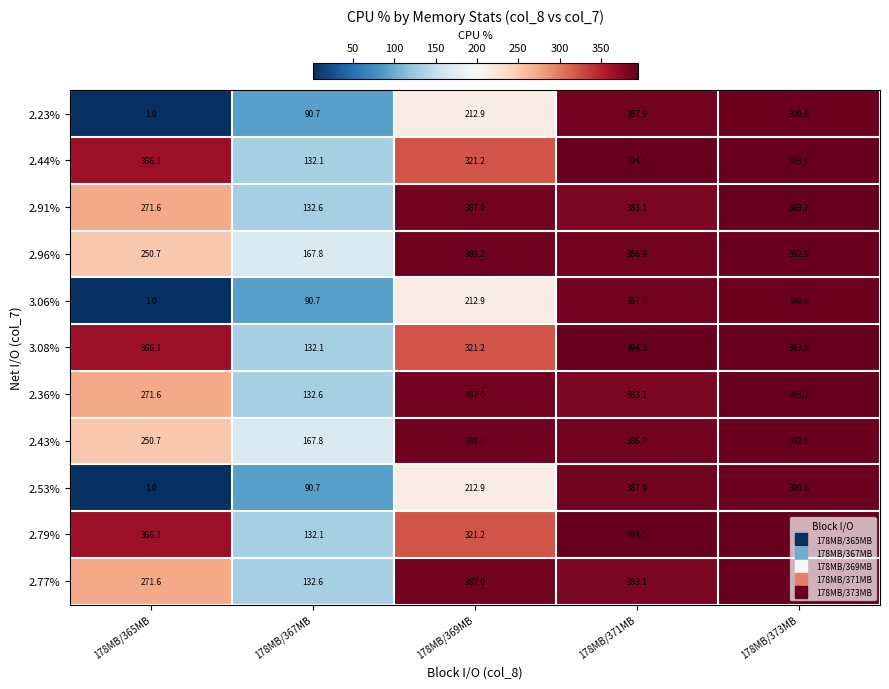

What value does the 2.36% series have at 178MB/371MB?

383.1